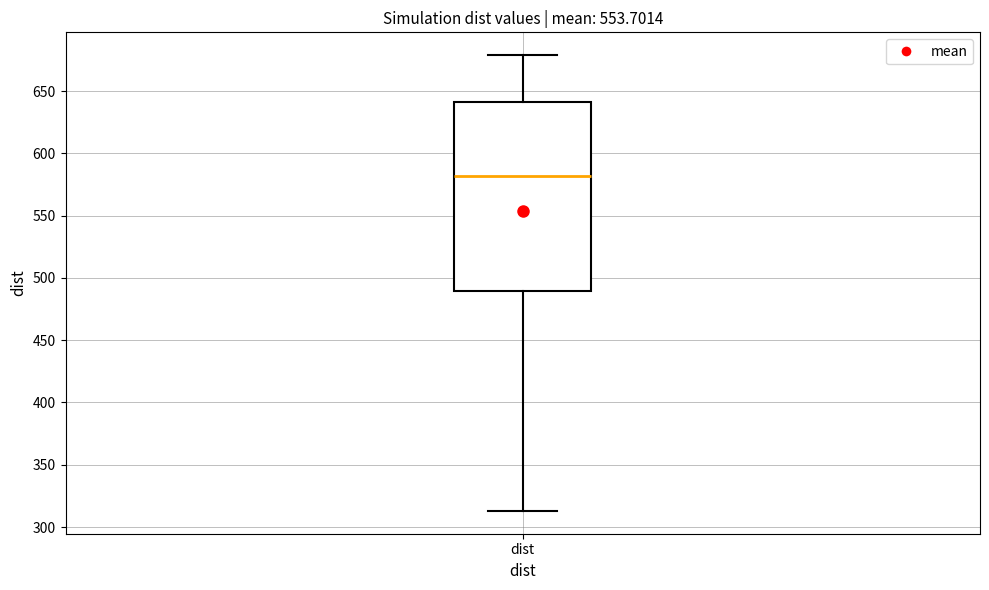

Where does the median line of the box for dist sit on the y-axis? The values are not printed on the chart, so give them approximately, as read against the axis.

580